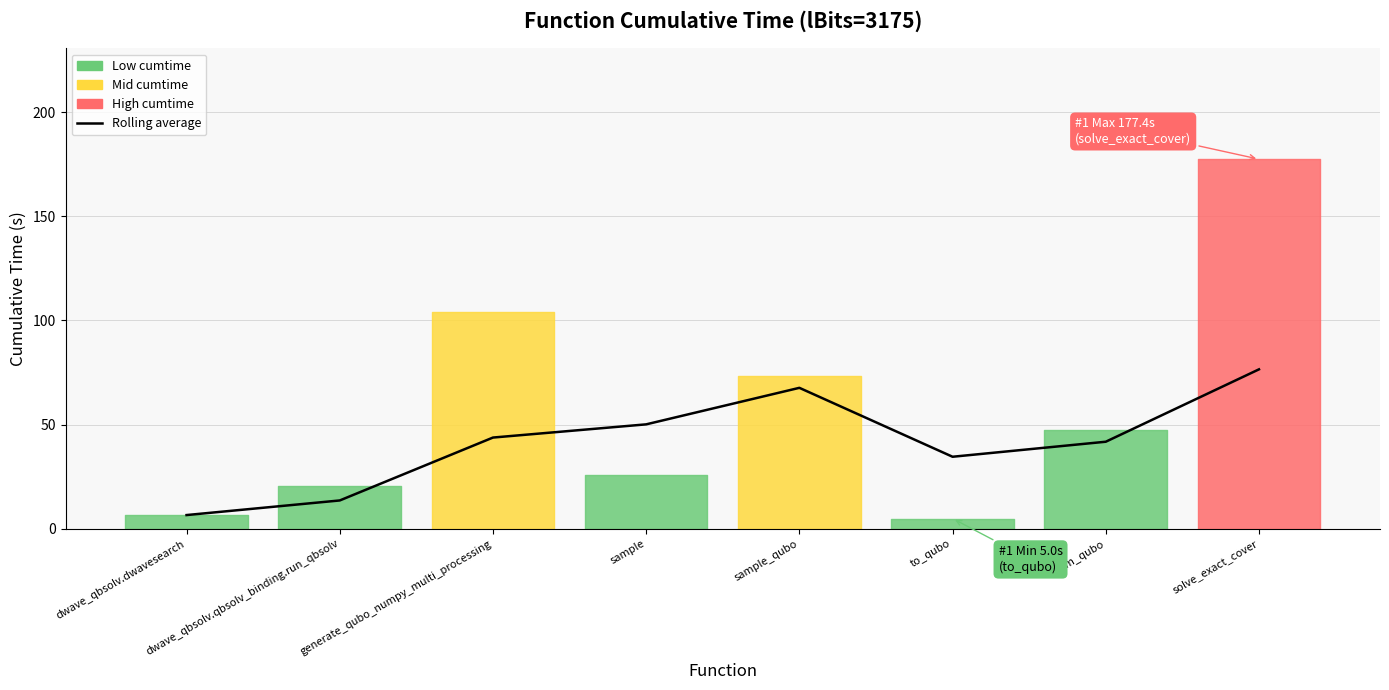

Which label corresponds to the largest value in the chart?

solve_exact_cover